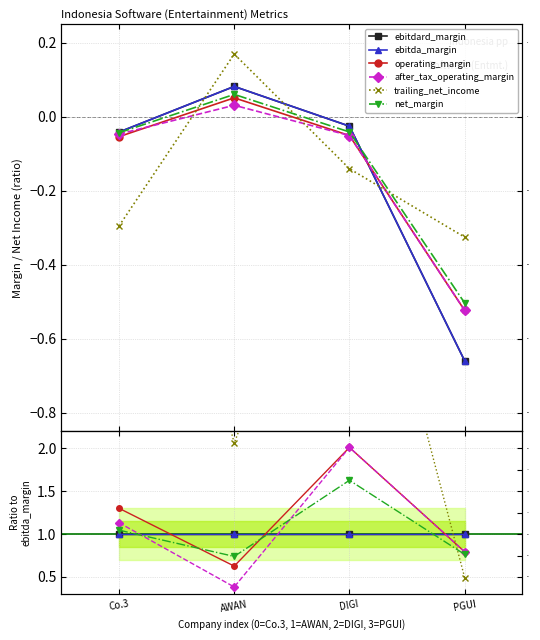

Where is ebitda_margin nearest to the value 1?

Co.3